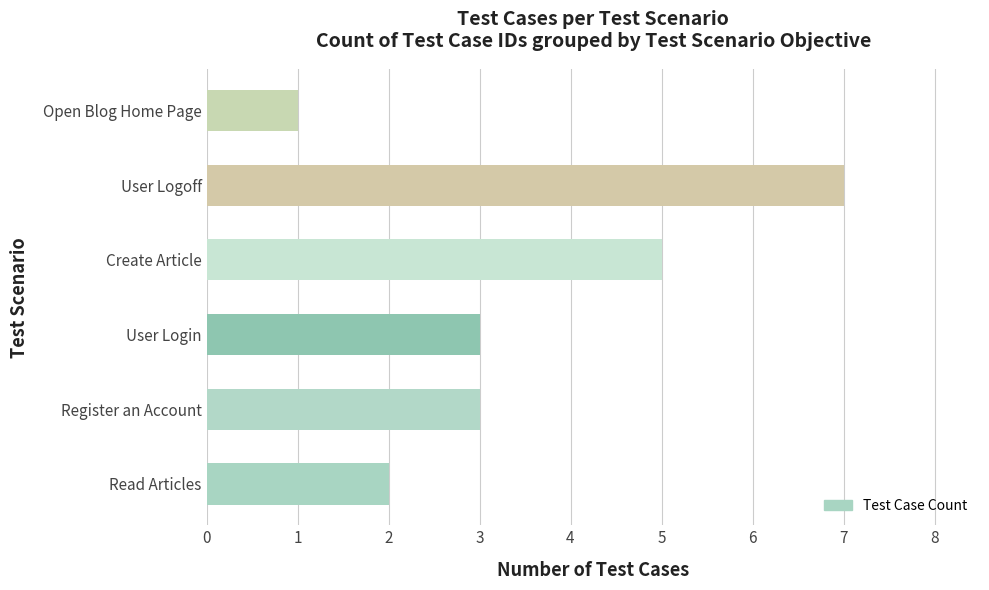

The chart shows a value of 5 at User Login. True or false?

False